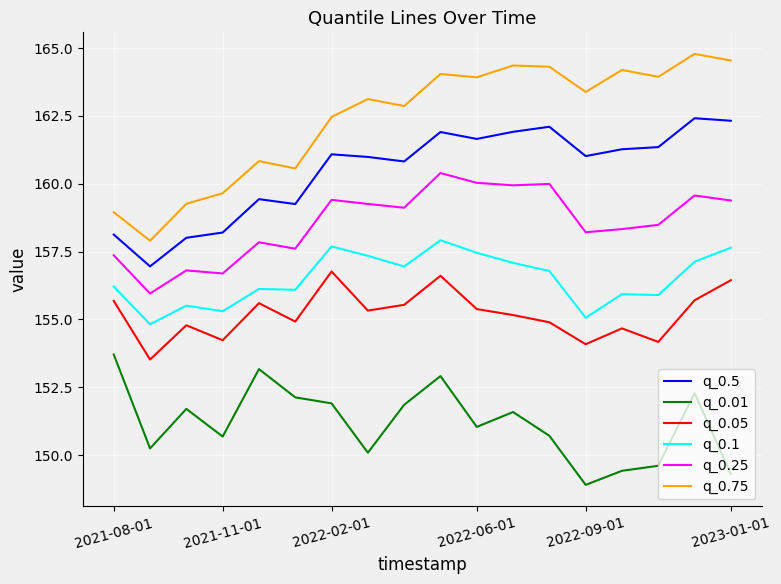

Is this an area chart (filled region under the line)?

No